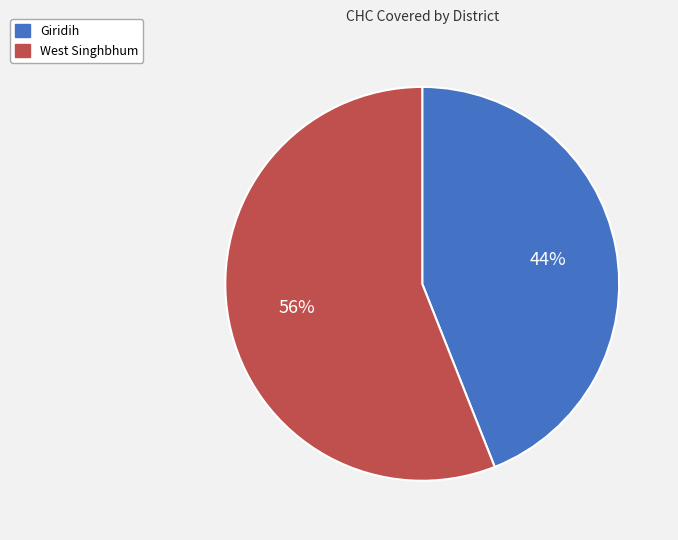

To the nearest percent, what is the combined percentage of West Singhbhum and Giridih?

100%